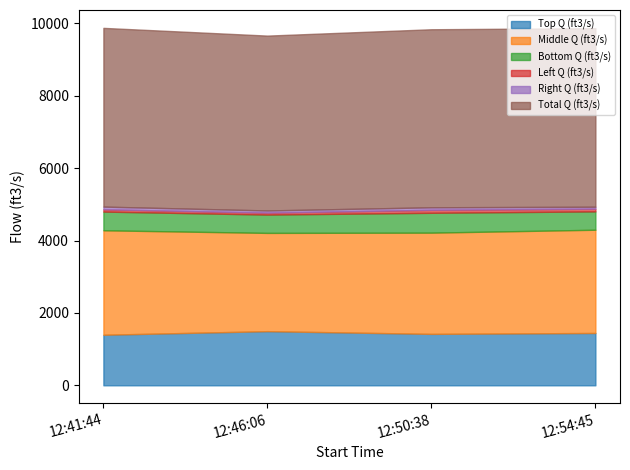

What is the total value across all series at 12:54:45?

9871.5